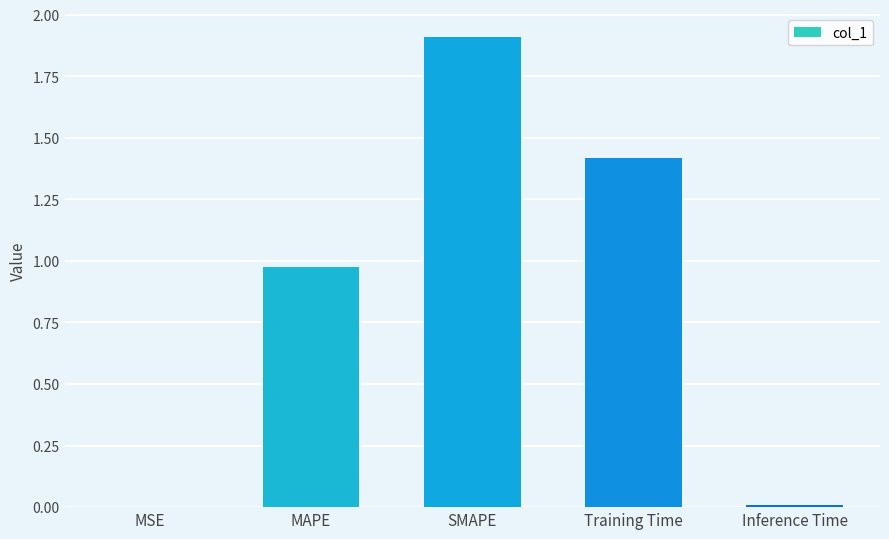

What is the sum of all values?

4.3